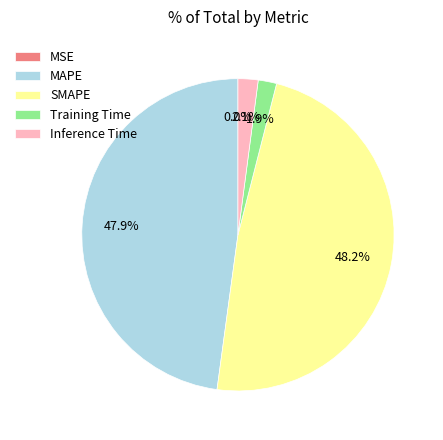

Combined, do MAPE and Training Time account for over 50%?

No